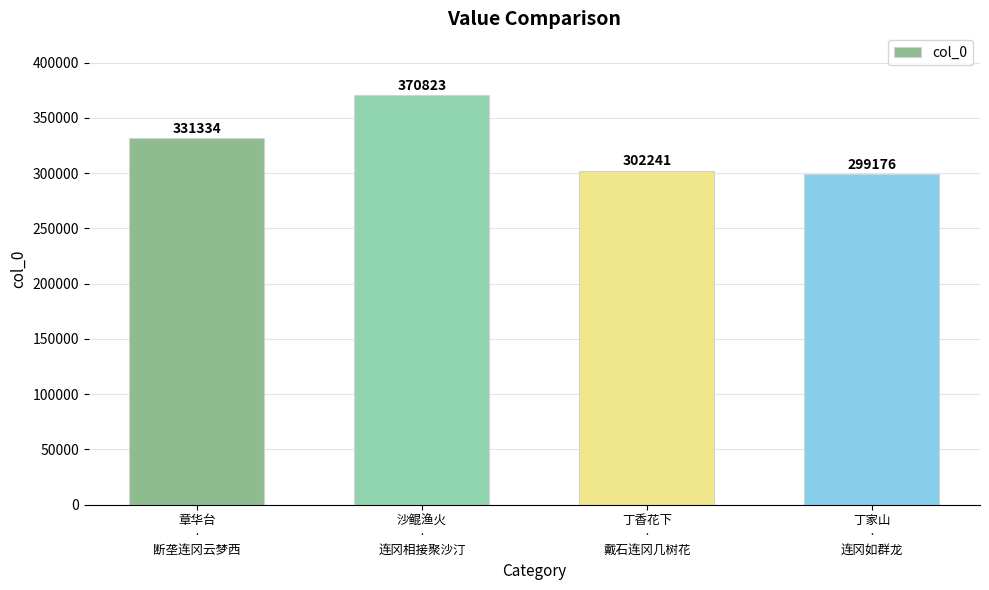

What is the greatest value displayed?

370823